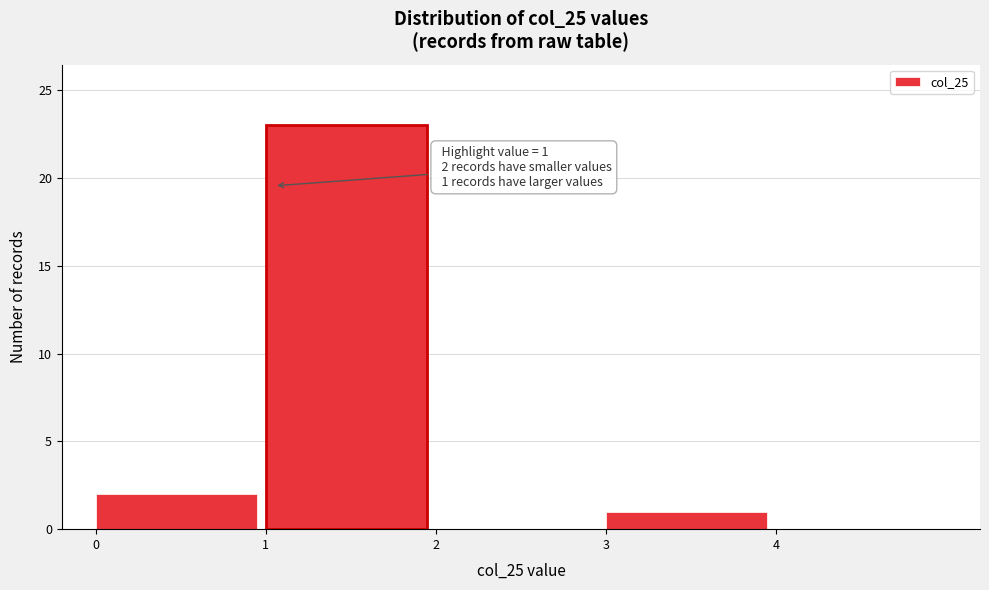

Over which range of the x-axis is the bar tallest?

1 to 2